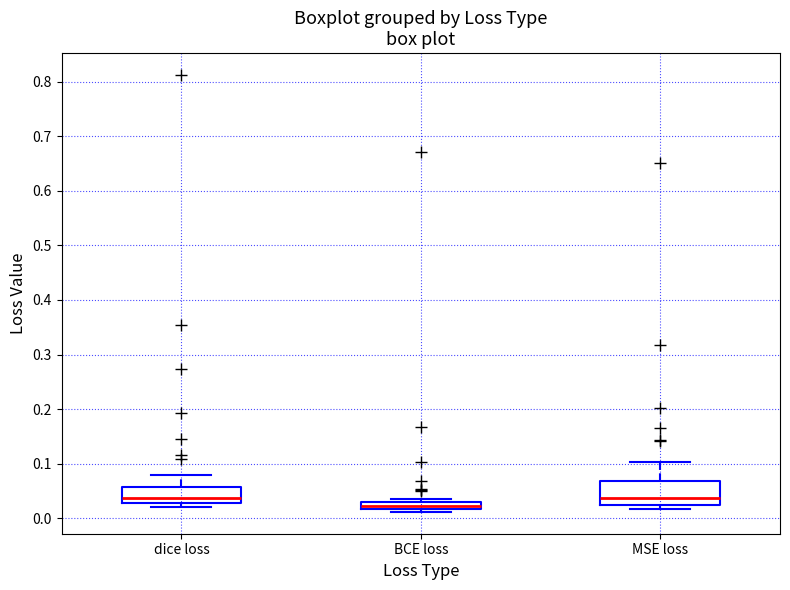

Where is the lower edge of the box for dice loss on the y-axis? The values are not printed on the chart, so give them approximately, as read against the axis.

0.03